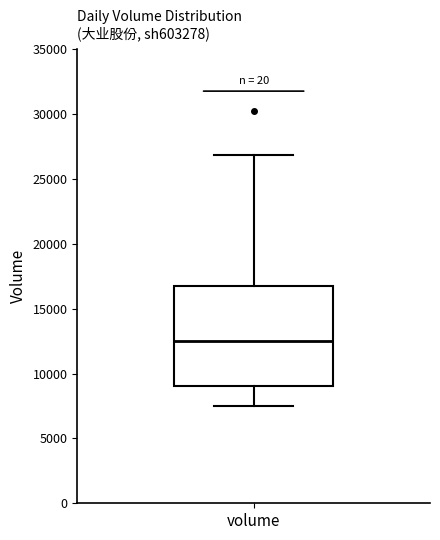

Where is the lower edge of the box for volume on the y-axis? The values are not printed on the chart, so give them approximately, as read against the axis.

9000